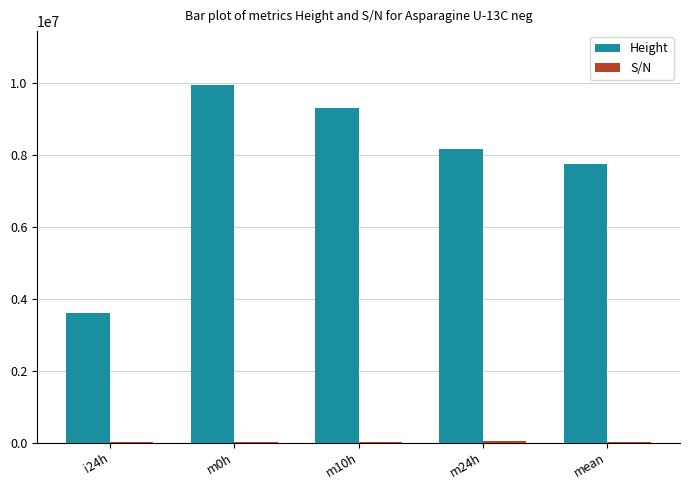

Are the bars horizontal?

No